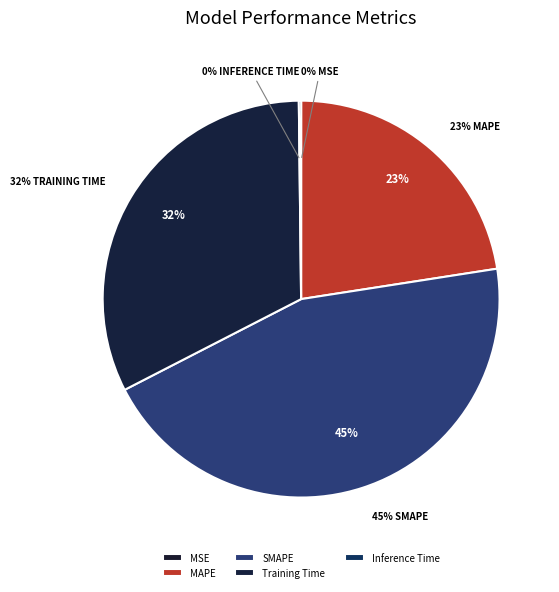

What is the smallest slice in the pie chart?

MSE